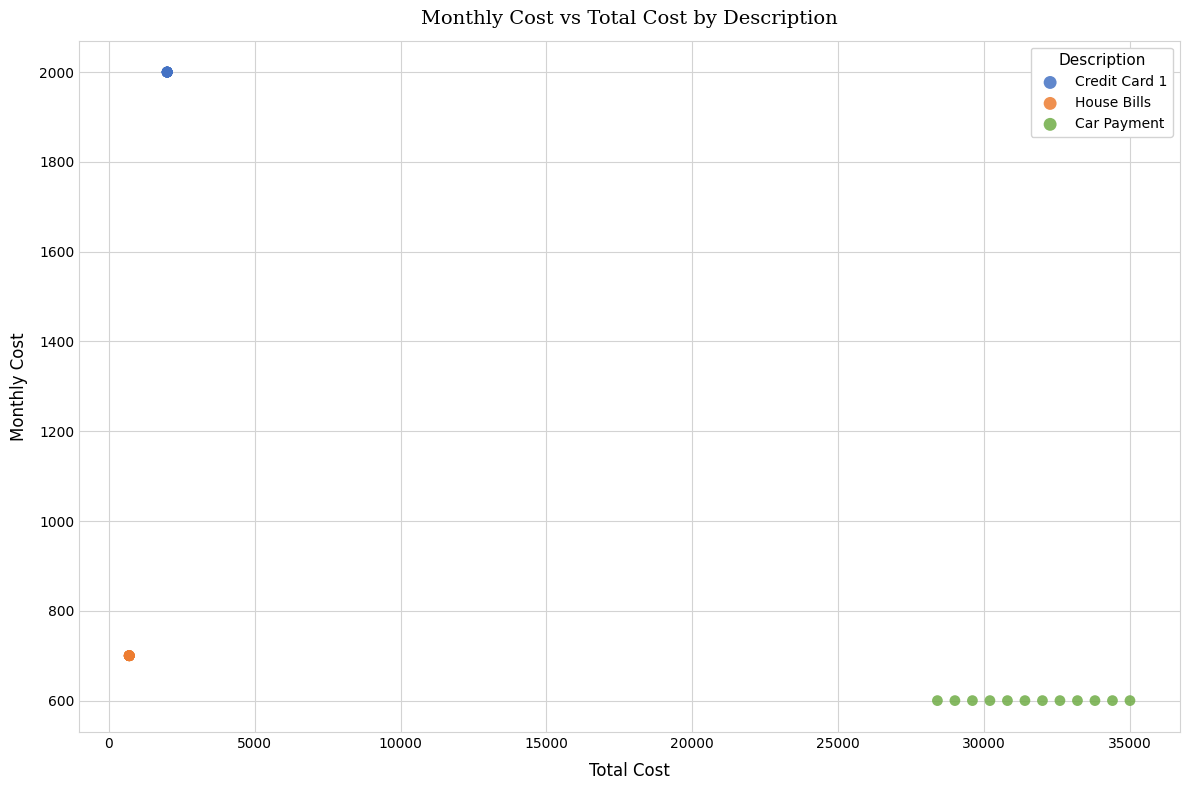

Which series reaches the minimum Y coordinate?

Car Payment